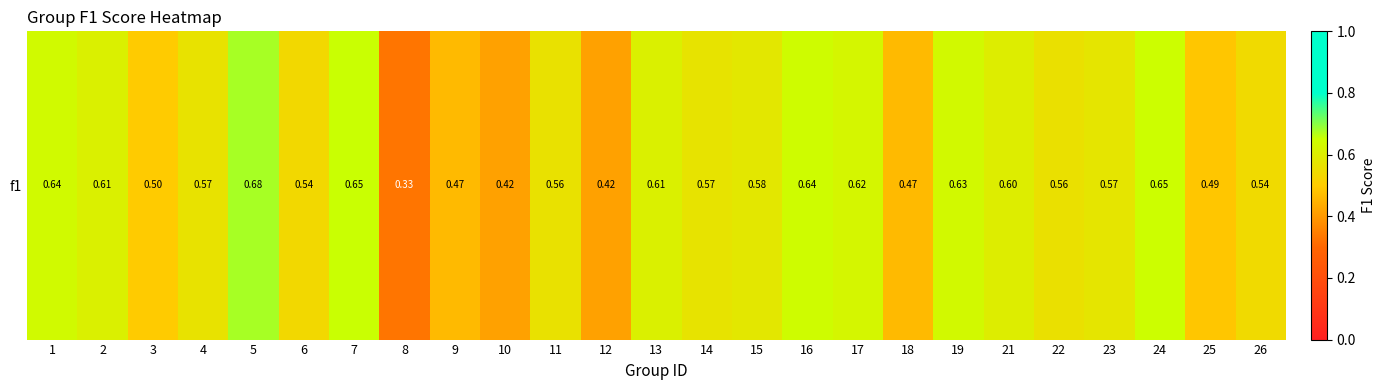

How many values are between 0 and 1?

25